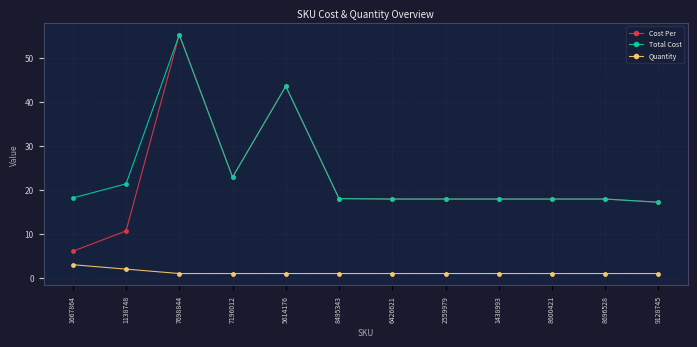

Where is Quantity nearest to the value 2?

1138748